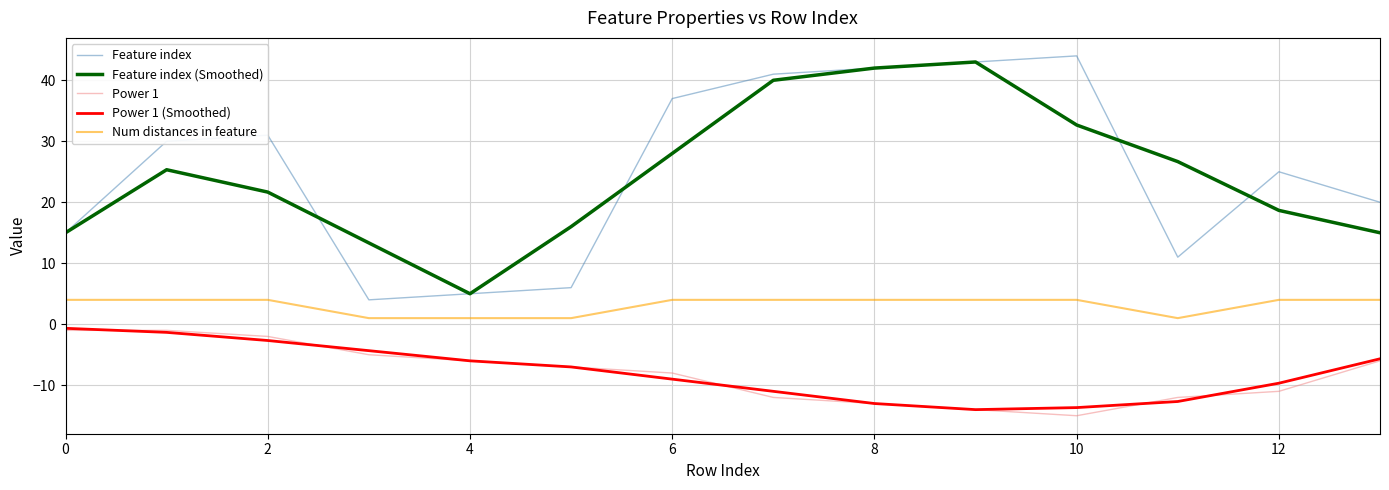

Which series has the largest range (max minus min)?

Feature index